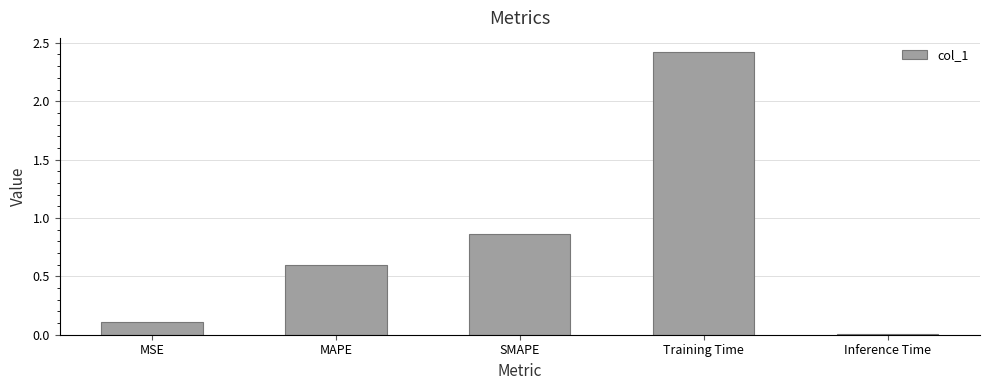

Which label corresponds to the largest value in the chart?

Training Time